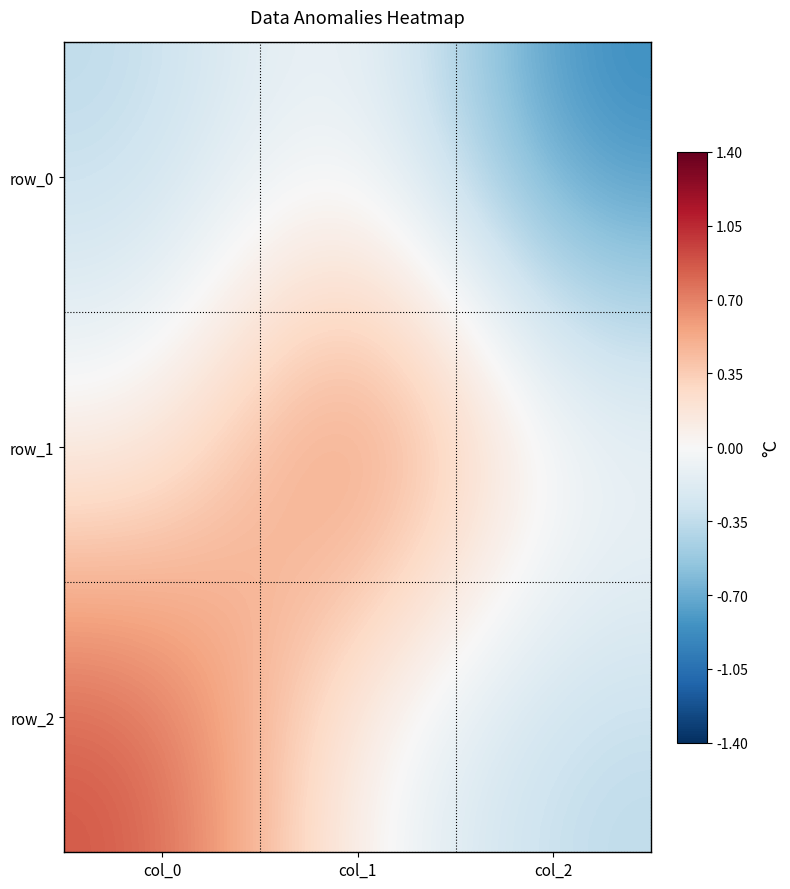

True or false: row_2 has a value of -0.0 at col_1.

True